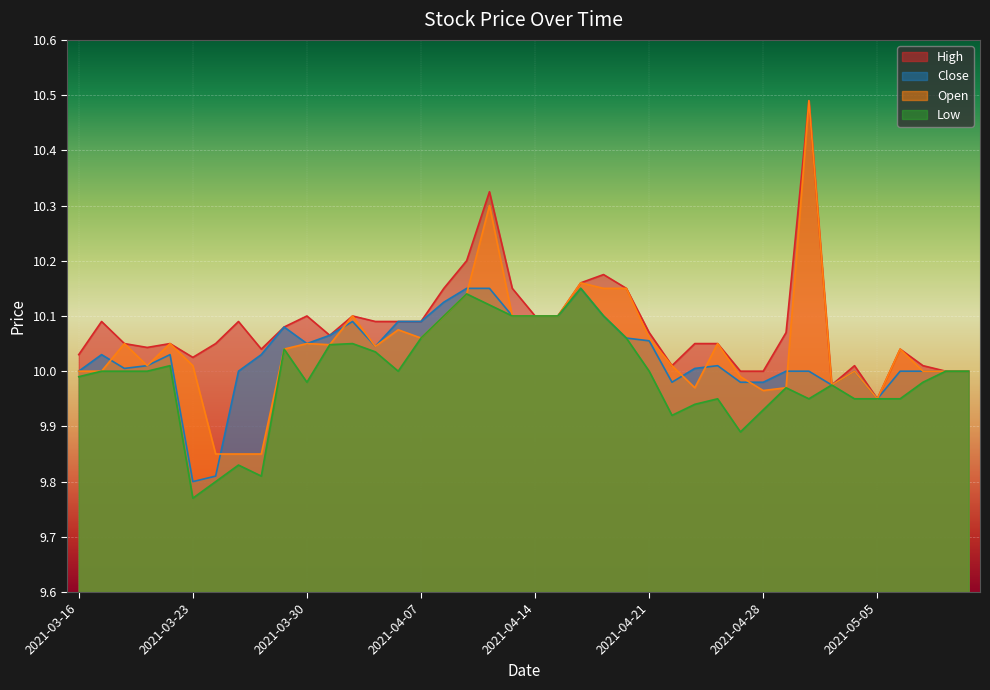

What is the value of the Close point at the 6th from the left?

9.8